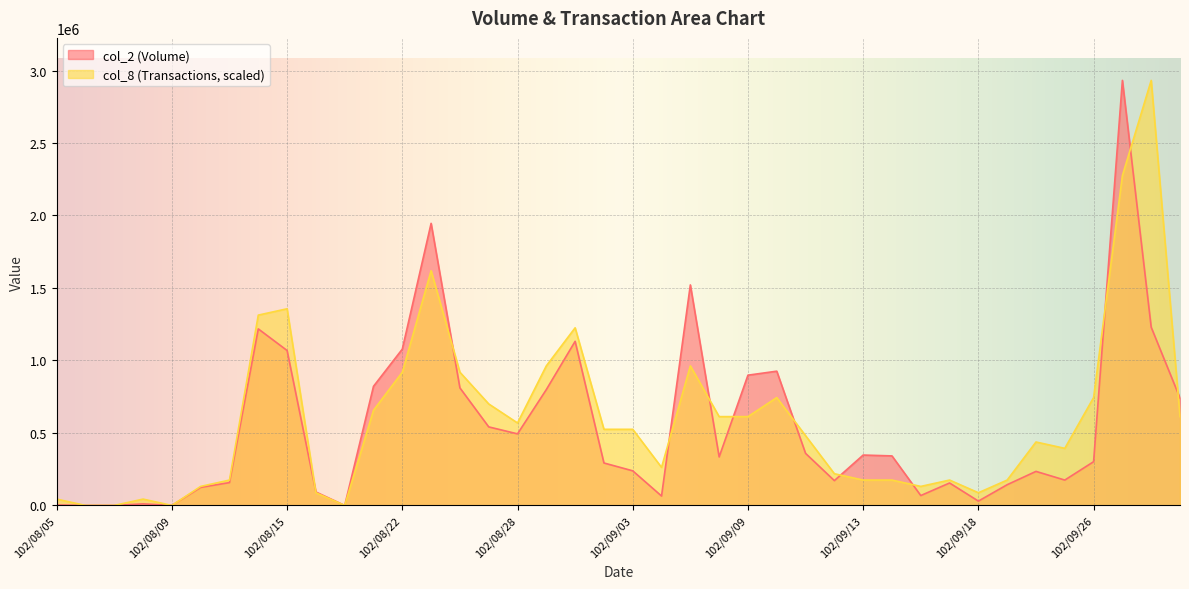

How many lines are shown in the chart?

2